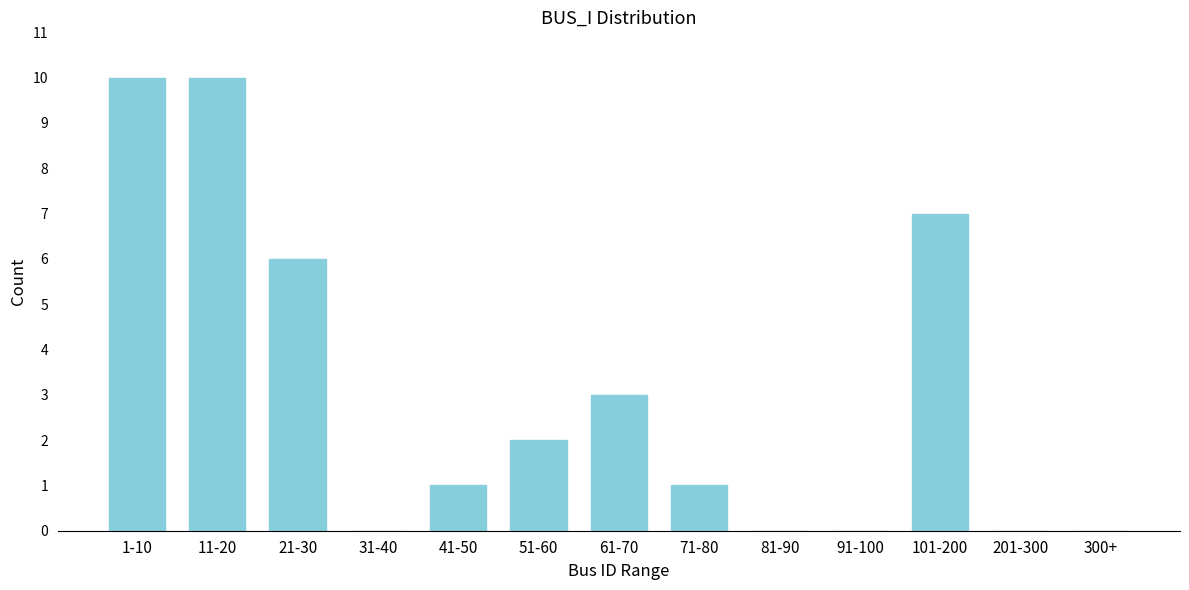

Reading left to right, extract all data points from this chart.

1-10=10	11-20=10	21-30=6	31-40=0	41-50=1	51-60=2	61-70=3	71-80=1	81-90=0	91-100=0	101-200=7	201-300=0	300+=0